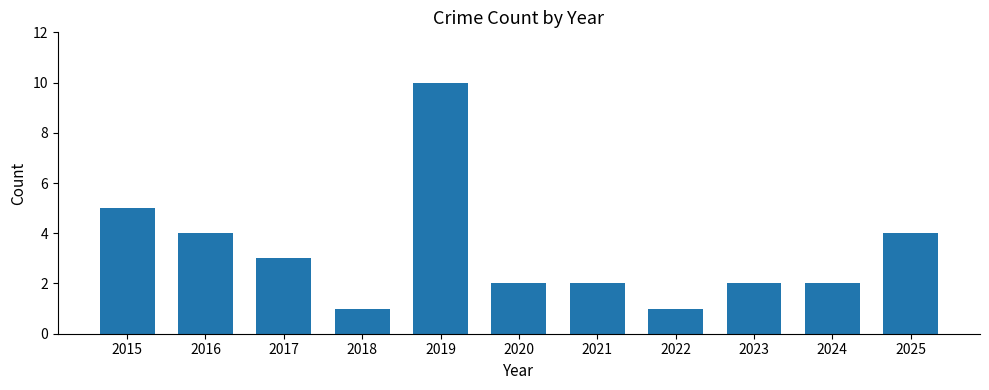

Which label corresponds to the largest value in the chart?

2019